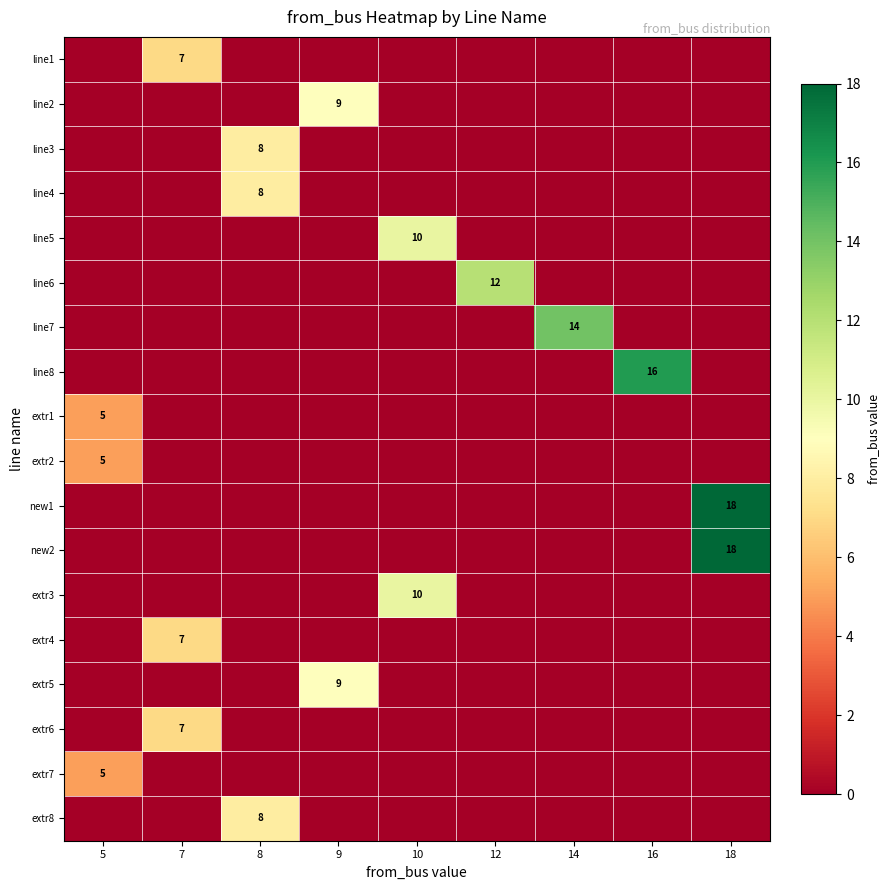

True or false: extr8 has a value of 8 at 8.

True